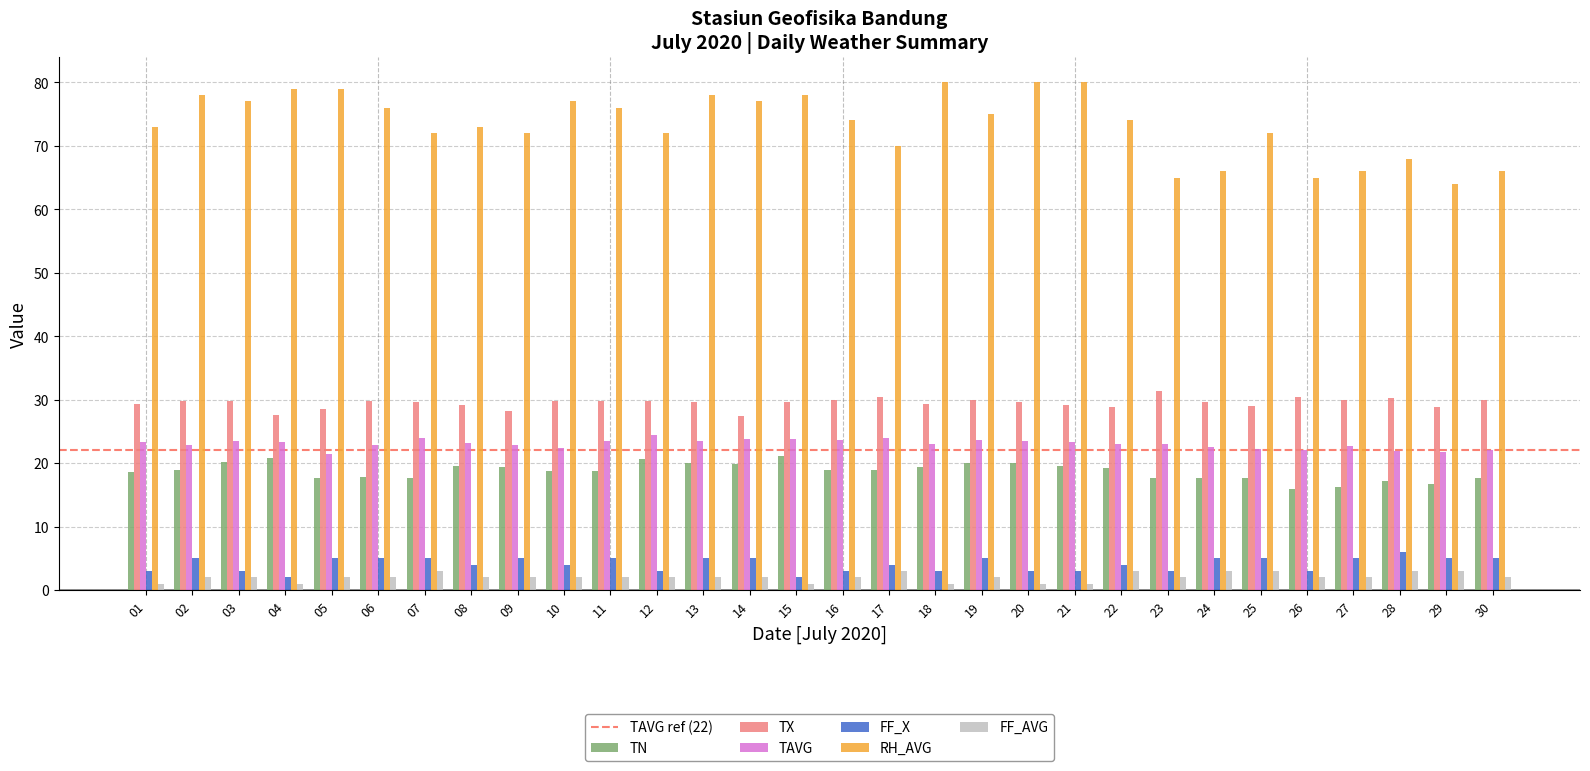

Is the value of TX at 04 greater than the value of FF_AVG at 07?

Yes